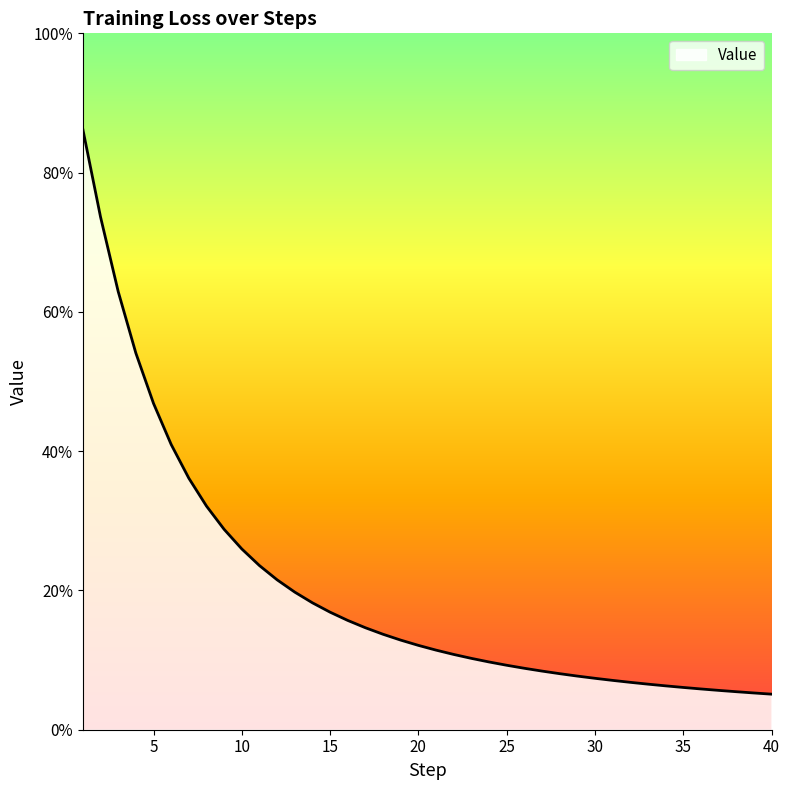

How many series are shown in this chart?

1